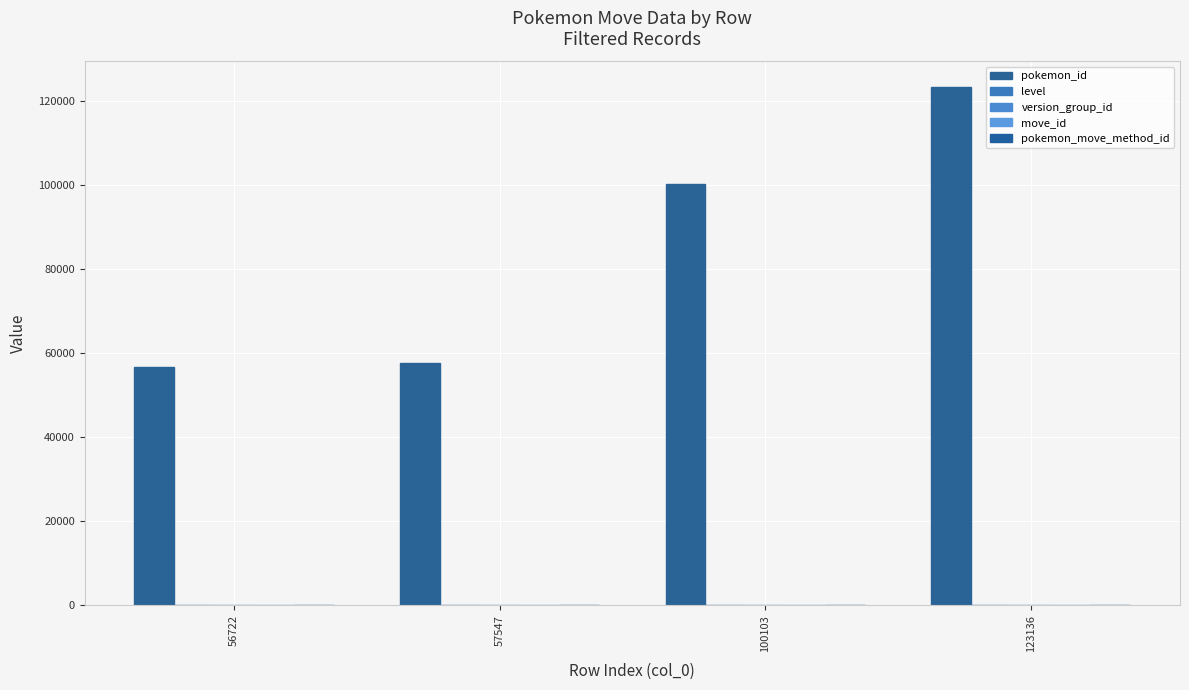

Which has a higher value, 123136 or 56722?

123136